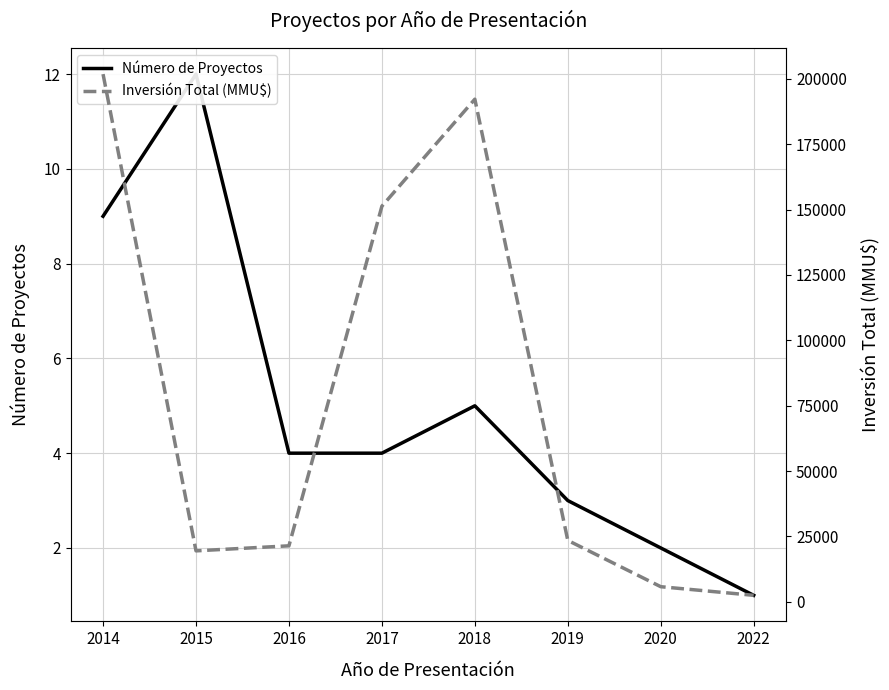

Is it true that Inversión Total (MMU$) equals 27308 at 2015?

False